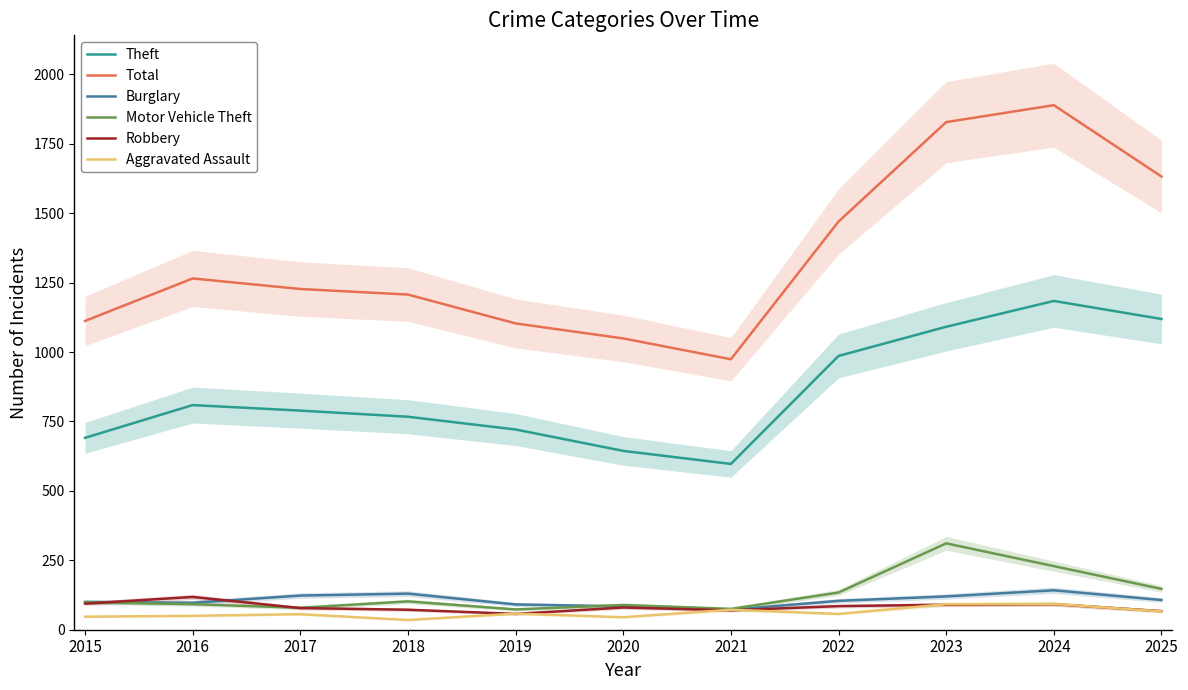

Is it true that Robbery equals 67 at 2025?

True